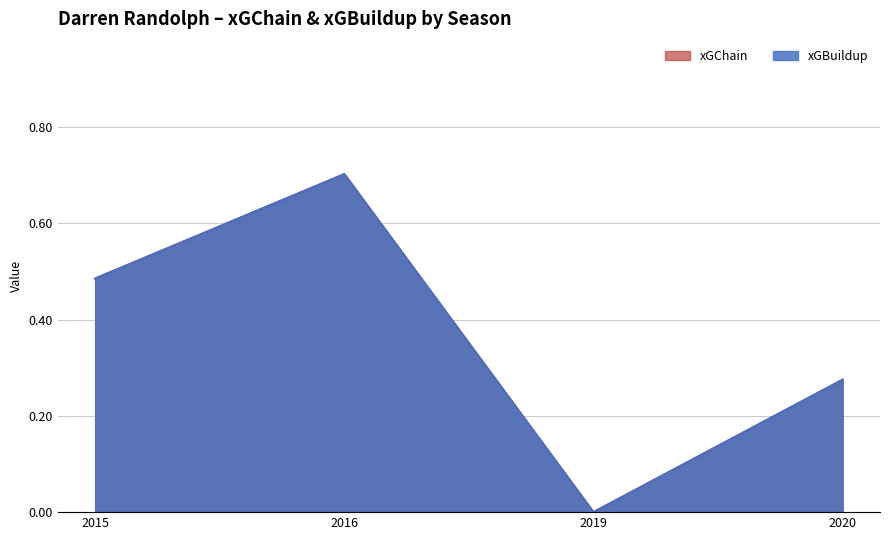

True or false: xGChain and xGBuildup cross at least once.

False